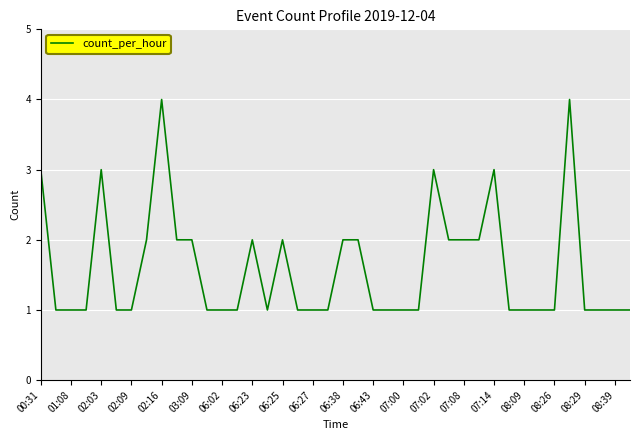

What is the difference between the maximum and minimum values?

3